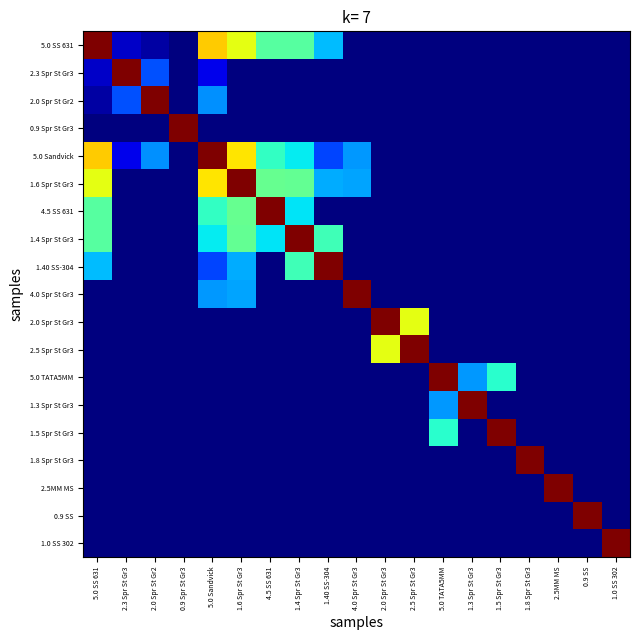

What is the greatest value displayed?

1.0